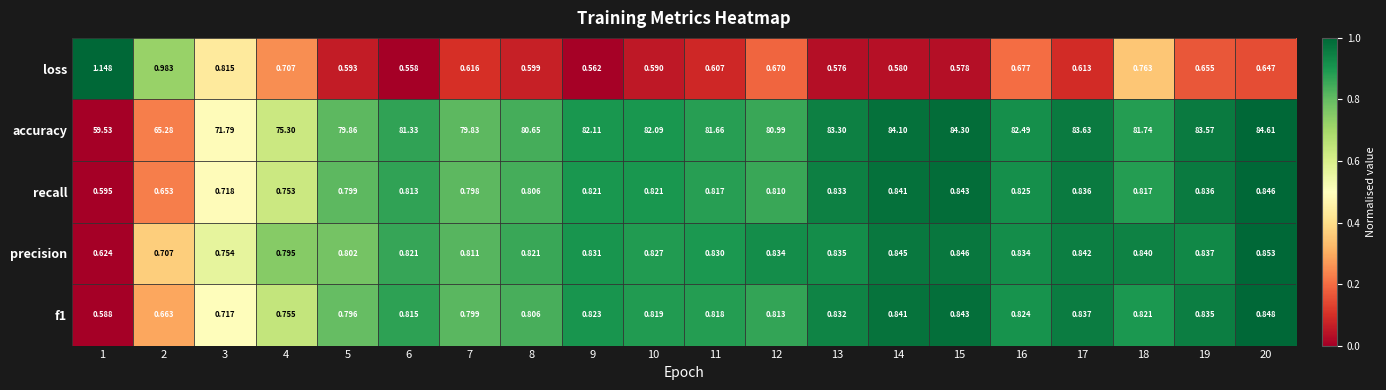

At which category does the chart reach its minimum across all series?

6